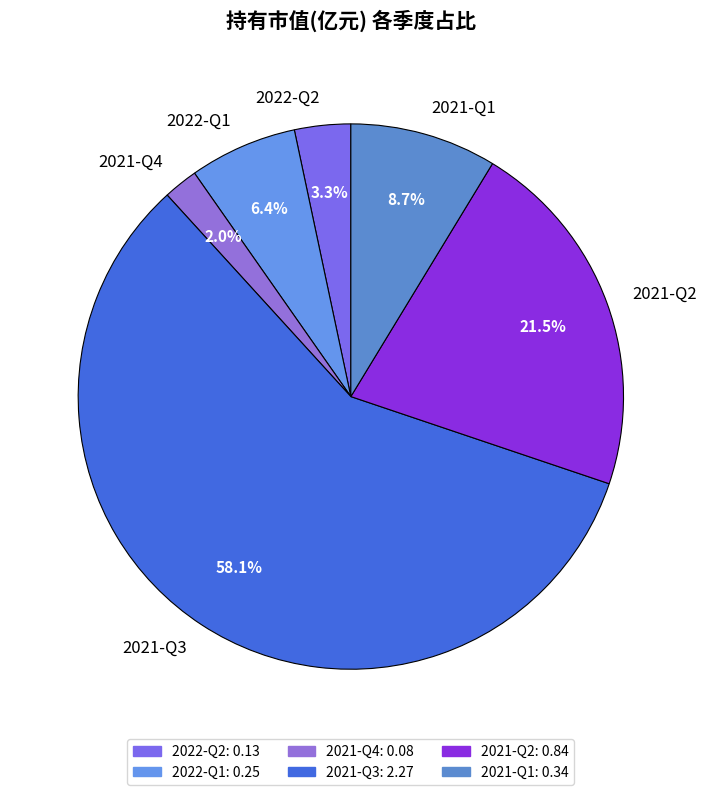

Combined, what portion of the pie is 2022-Q1 and 2022-Q2?

9.7%